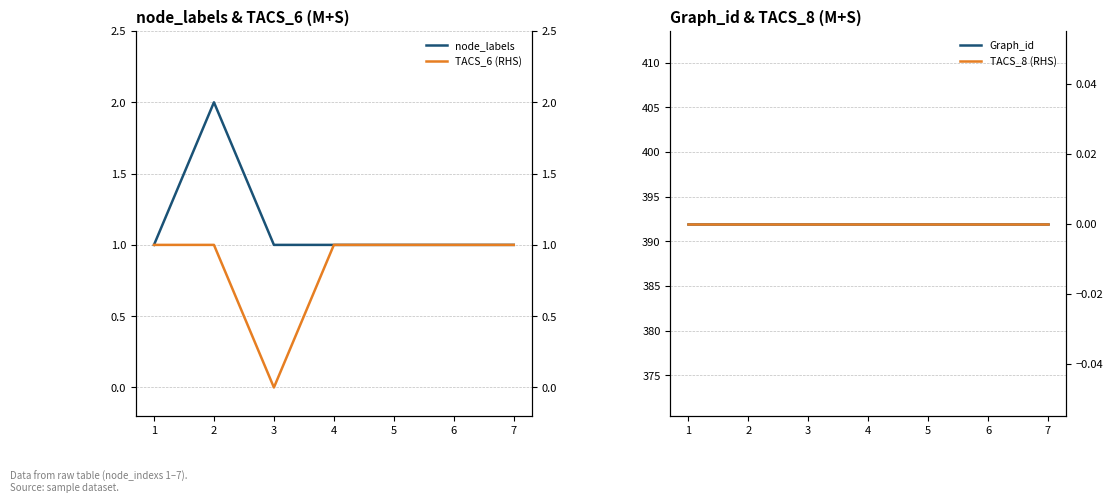

At which category does TACS_6 (RHS) reach its first local valley?

3